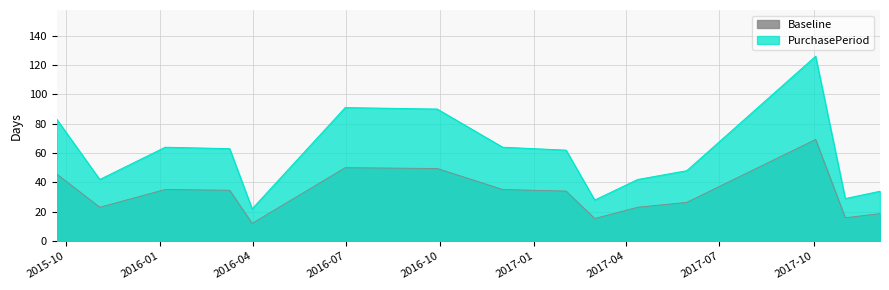

The value at 2016-03-31 is 12.1. True or false?

True